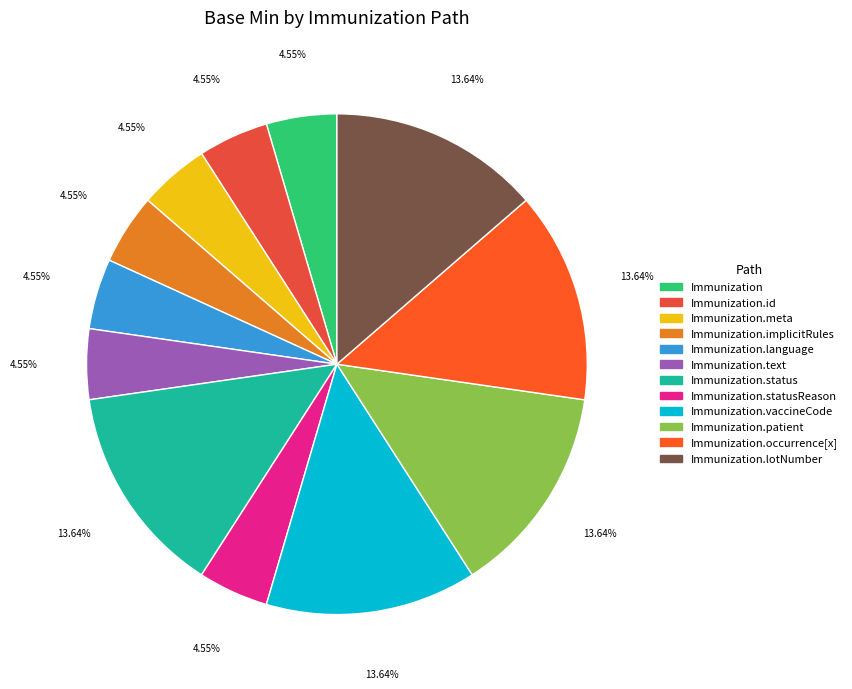

To the nearest percent, what is the difference between the largest and smallest slice percentages?

9%